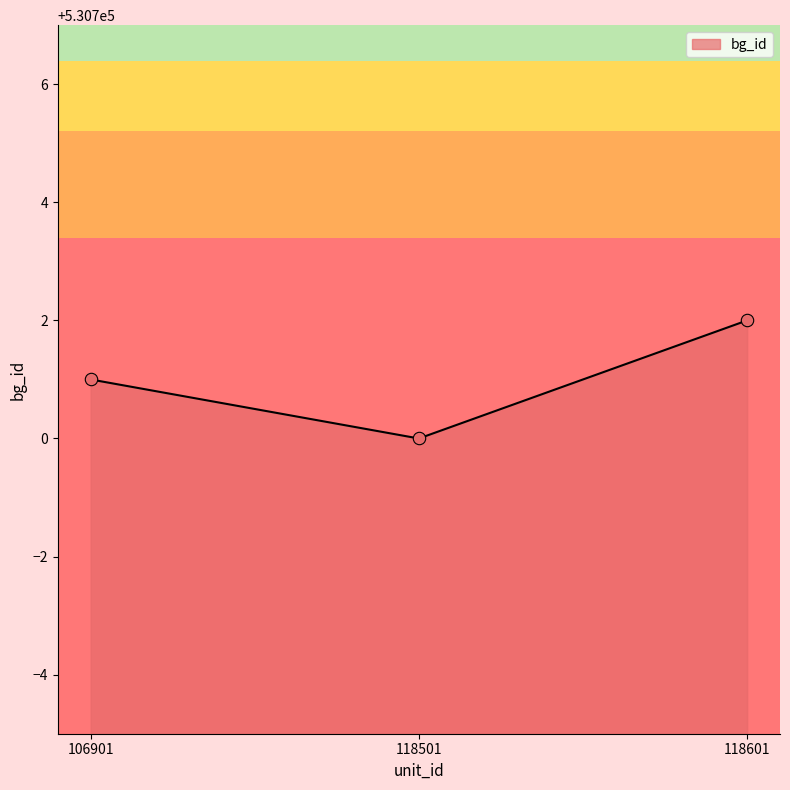

What is the change in value from 106901 to 118501?

-1